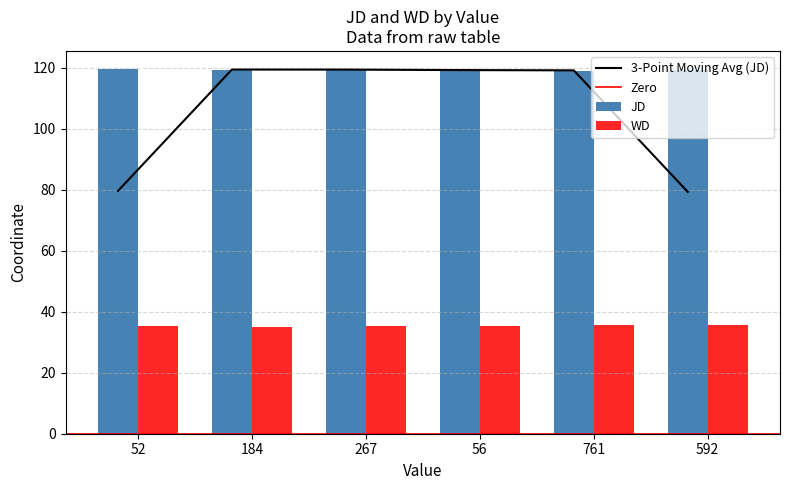

What are all the series names shown in the legend?

JD, WD